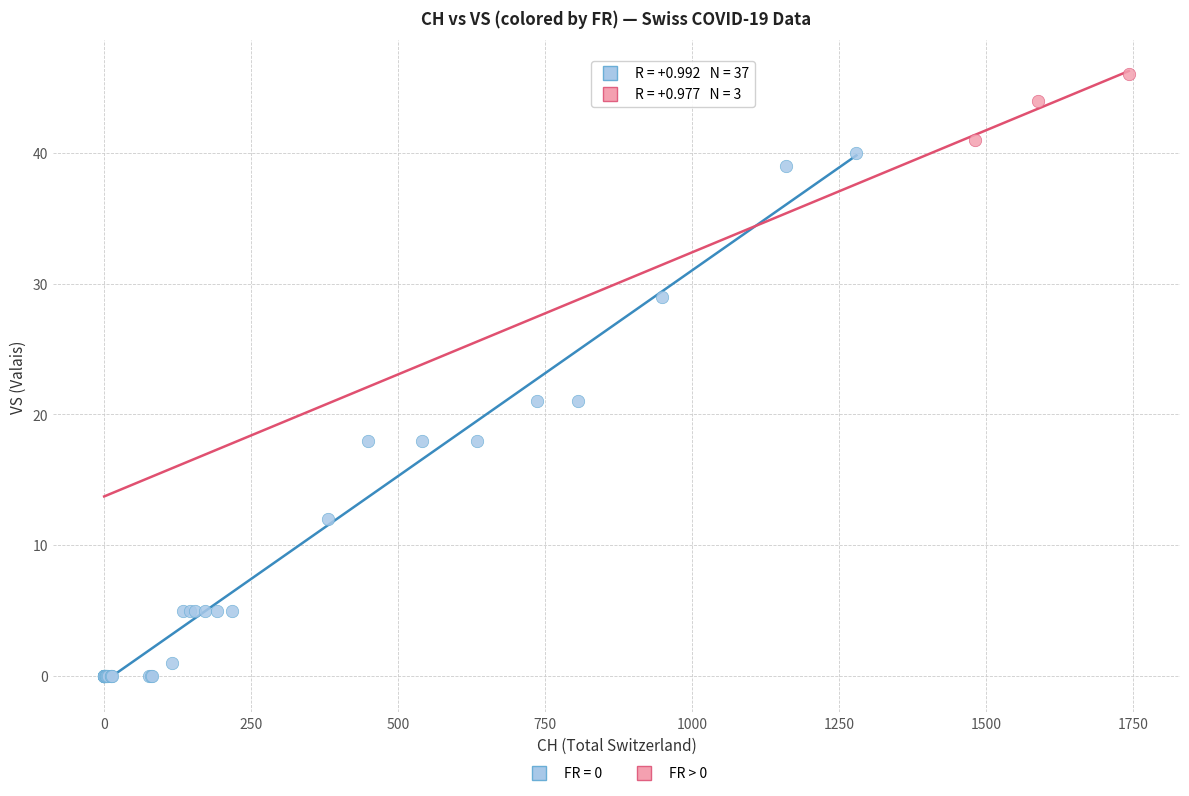

Which series has the largest Y range (max minus min)?

FR = 0